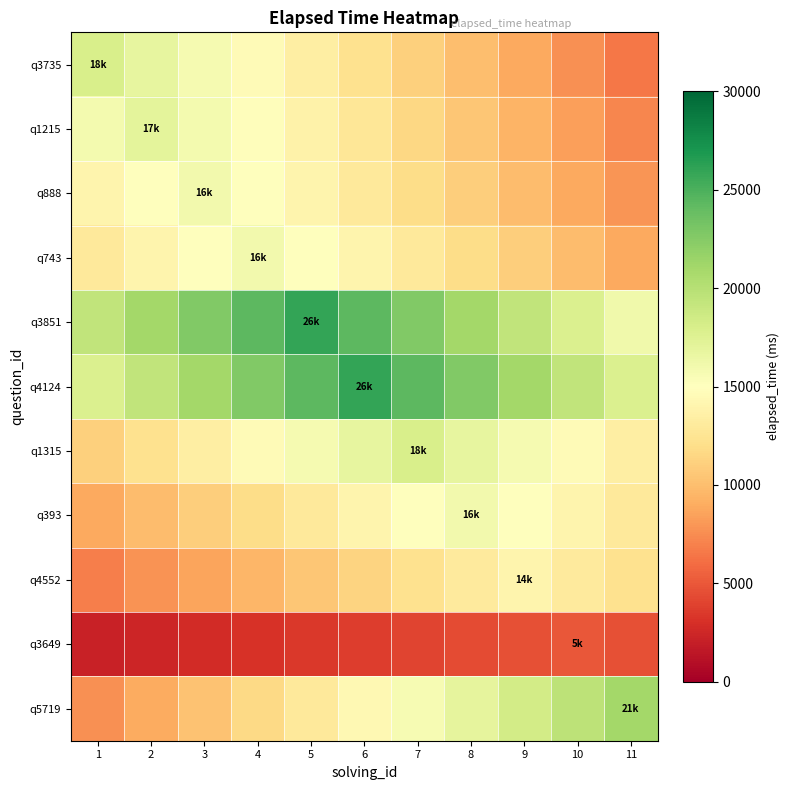

Reading right to left, transcribe all the data shown in this chart.

q3735: 11=6545.5	10=7690.9	9=8836.4	8=9981.8	7=11127.3	6=12272.7	5=13418.2	4=14563.6	3=15709.1	2=16854.5	1=18000.0
q1215: 11=7263.6	10=8345.5	9=9427.3	8=10509.1	7=11590.9	6=12672.7	5=13754.5	4=14836.4	3=15918.2	2=17000.0	1=15918.2
q888: 11=7854.5	10=8872.7	9=9890.9	8=10909.1	7=11927.3	6=12945.5	5=13963.6	4=14981.8	3=16000.0	2=14981.8	1=13963.6
q743: 11=8872.7	10=9890.9	9=10909.1	8=11927.3	7=12945.5	6=13963.6	5=14981.8	4=16000.0	3=14981.8	2=13963.6	1=12945.5
q3851: 11=16072.7	10=17727.3	9=19381.8	8=21036.4	7=22690.9	6=24345.5	5=26000.0	4=24345.5	3=22690.9	2=21036.4	1=19381.8
q4124: 11=17727.3	10=19381.8	9=21036.4	8=22690.9	7=24345.5	6=26000.0	5=24345.5	4=22690.9	3=21036.4	2=19381.8	1=17727.3
q1315: 11=13418.2	10=14563.6	9=15709.1	8=16854.5	7=18000.0	6=16854.5	5=15709.1	4=14563.6	3=13418.2	2=12272.7	1=11127.3
q393: 11=12945.5	10=13963.6	9=14981.8	8=16000.0	7=14981.8	6=13963.6	5=12945.5	4=11927.3	3=10909.1	2=9890.9	1=8872.7
q4552: 11=12218.2	10=13109.1	9=14000.0	8=13109.1	7=12218.2	6=11327.3	5=10436.4	4=9545.5	3=8654.5	2=7763.6	1=6872.7
q3649: 11=4681.8	10=5000.0	9=4681.8	8=4363.6	7=4045.5	6=3727.3	5=3409.1	4=3090.9	3=2772.7	2=2454.5	1=2136.4
q5719: 11=21000.0	10=19663.6	9=18327.3	8=16990.9	7=15654.5	6=14318.2	5=12981.8	4=11645.5	3=10309.1	2=8972.7	1=7636.4